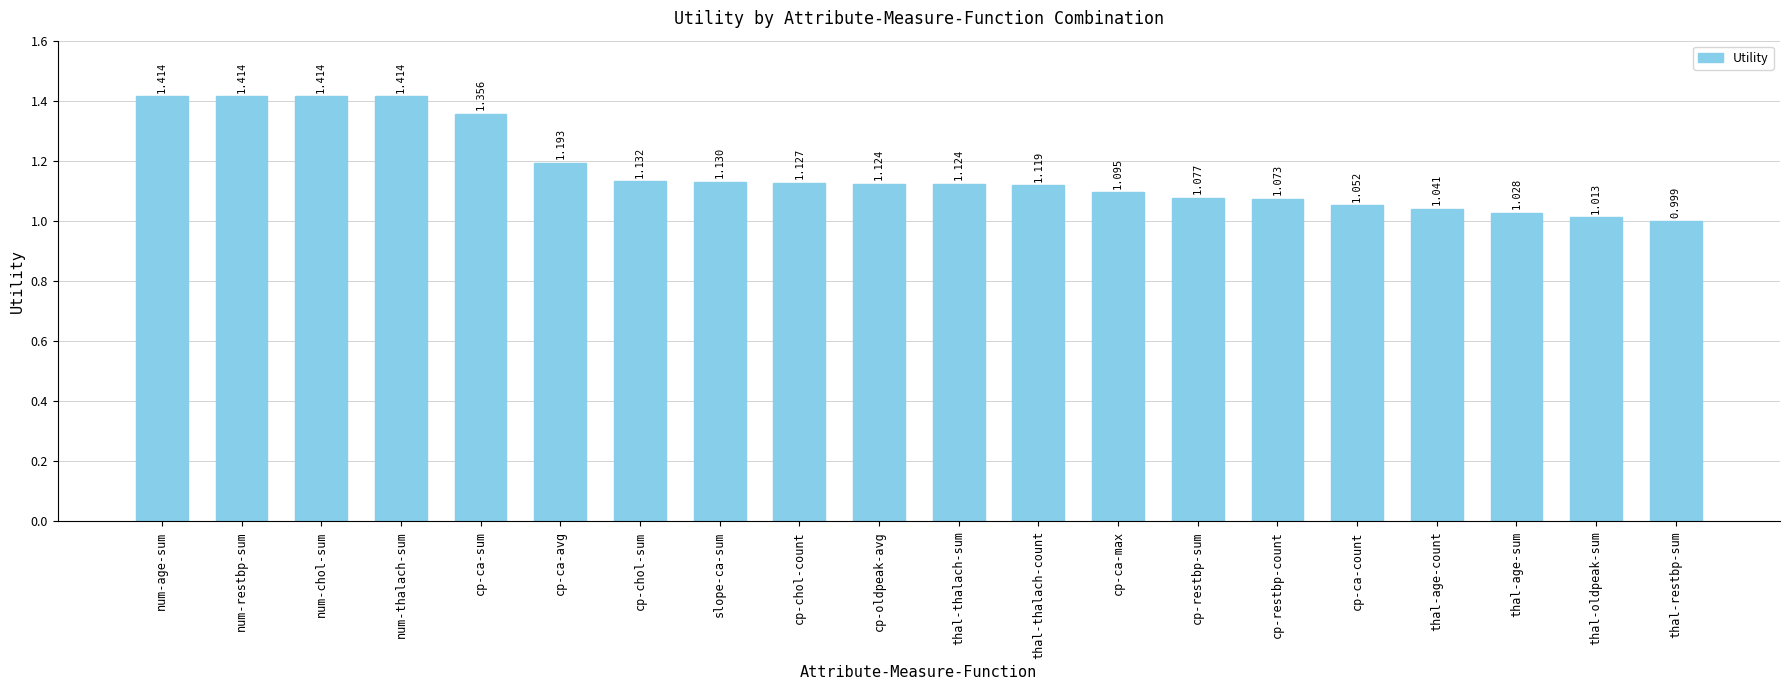

What is the label of the 20th bar from the left?

thal-restbp-sum